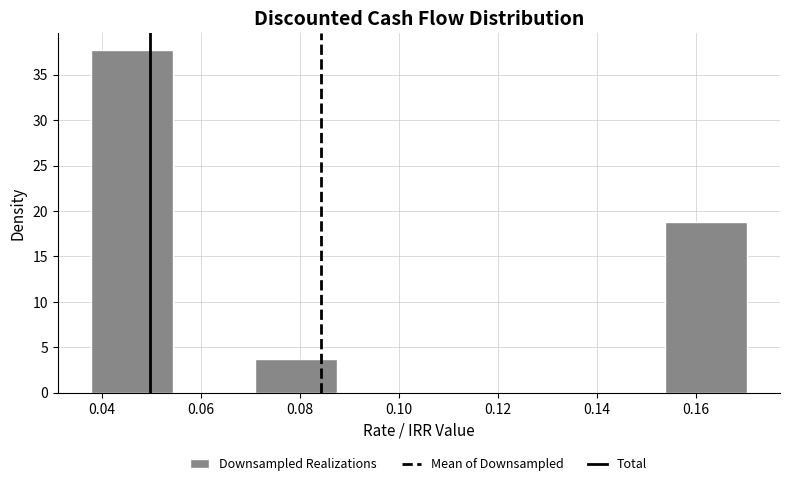

Which range on the x-axis has the tallest bar?

0.038 to 0.054